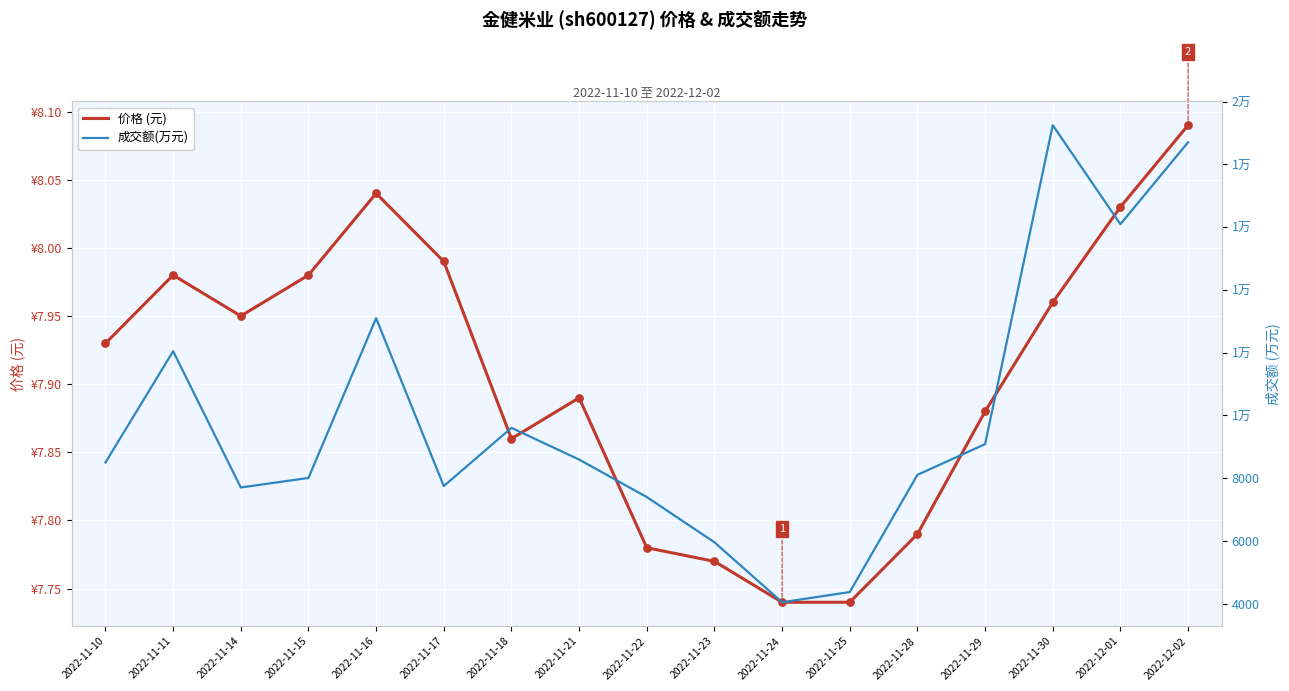

At how many categories does at least one series exceed 9322?

6